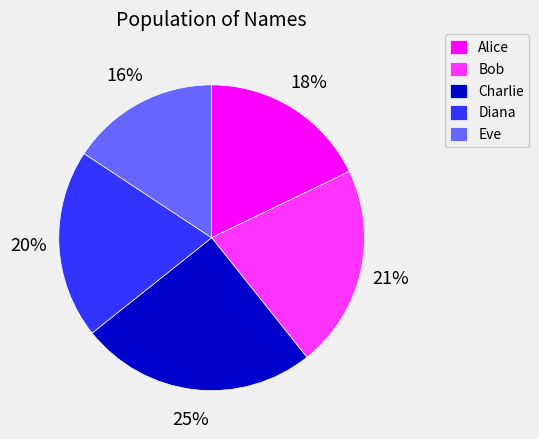

The Diana slice represents 20% of the pie. True or false?

True